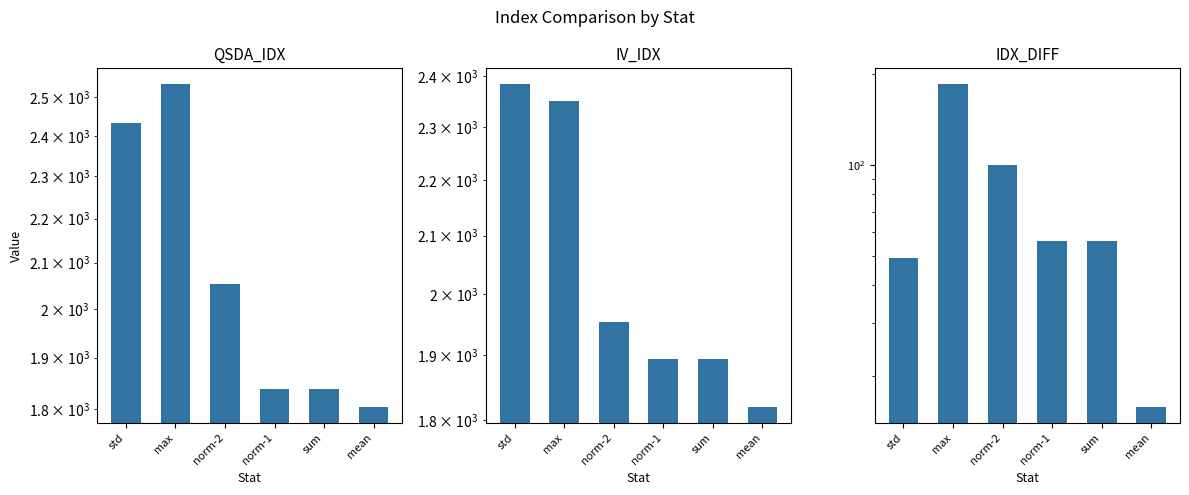

How many series are shown in this chart?

3